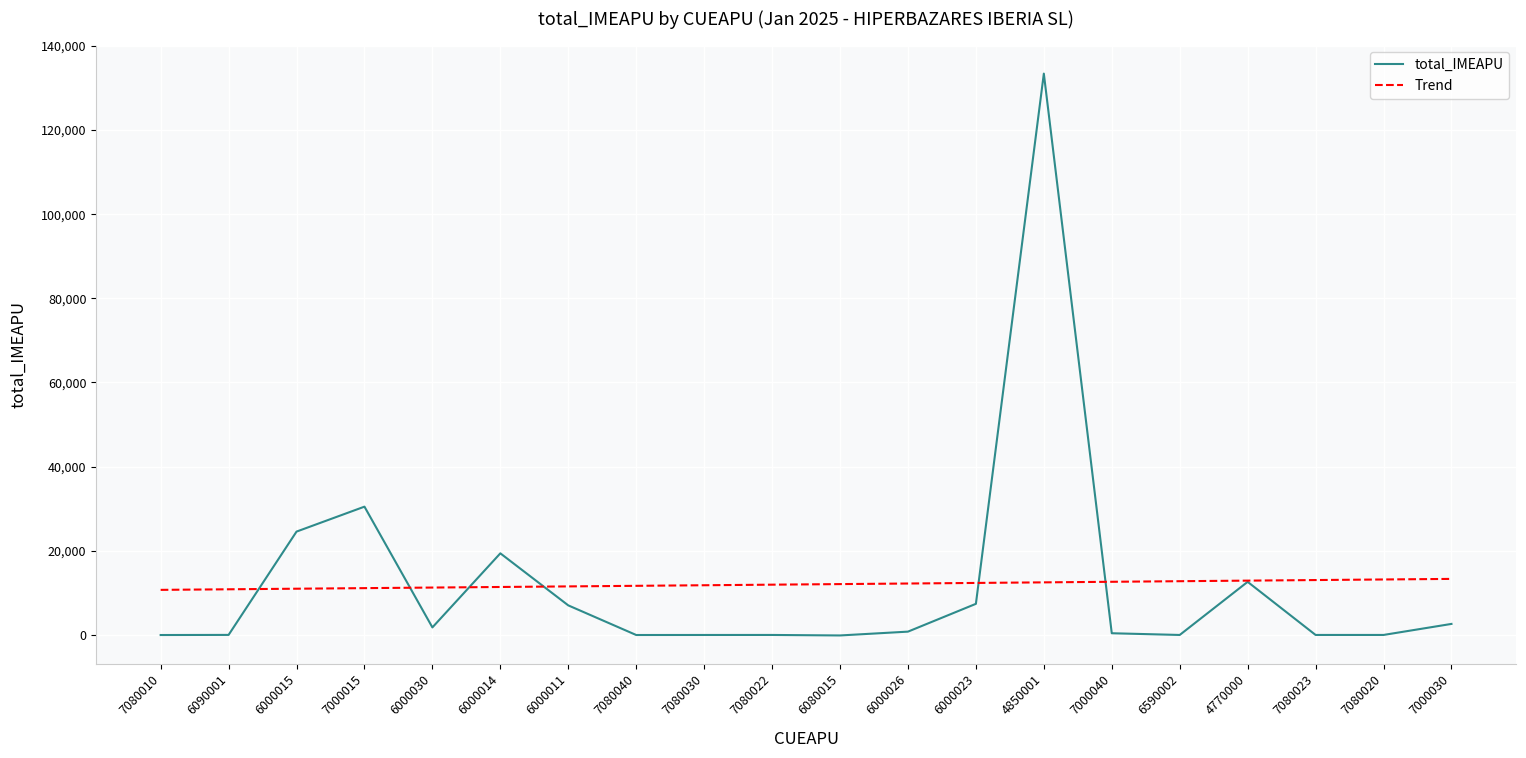

Is the value of Trend at 7080010 greater than the value of total_IMEAPU at 7080023?

Yes